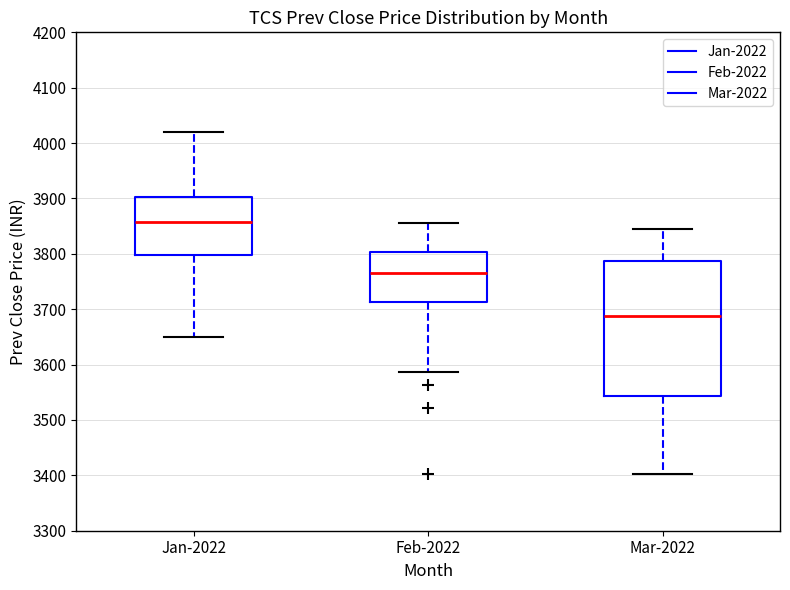

Where does the lower whisker of the box for Jan-2022 end on the y-axis? The values are not printed on the chart, so give them approximately, as read against the axis.

3650